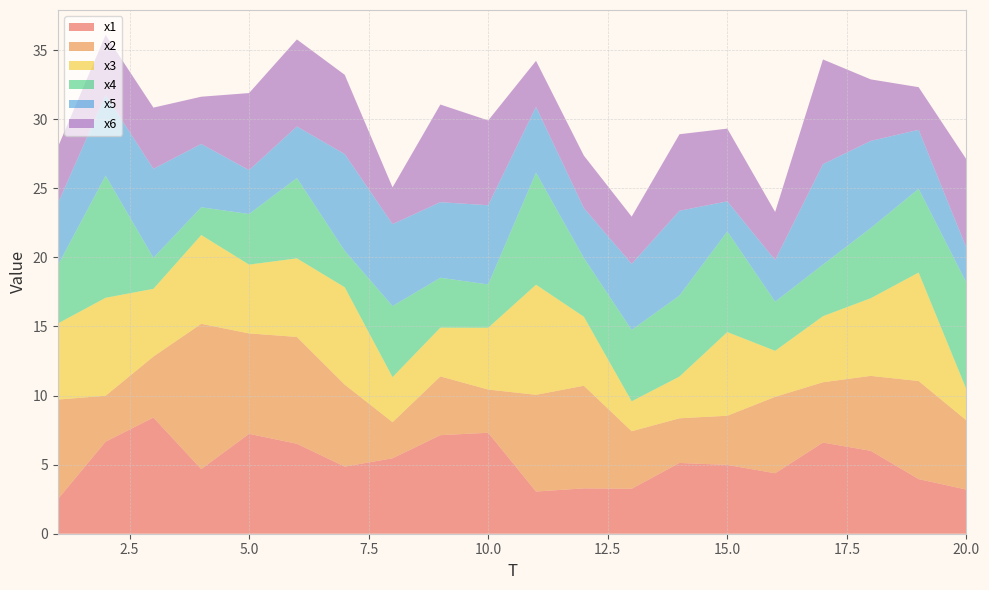

Reading right to left, extract all data points from this chart.

x1: 3.2	4.0	6.0	6.6	4.4	5.0	5.1	3.3	3.3	3.1	7.3	7.1	5.5	4.9	6.5	7.2	4.7	8.4	6.7	2.5
x2: 5.0	7.1	5.4	4.4	5.5	3.6	3.2	4.2	7.4	7.0	3.1	4.3	2.6	5.9	7.7	7.3	10.5	4.4	3.3	7.2
x3: 2.2	7.9	5.6	4.8	3.3	6.1	3.0	2.2	5.0	8.0	4.5	3.5	3.3	7.0	5.7	5.0	6.4	4.9	7.1	5.5
x4: 7.7	6.1	5.1	3.7	3.6	7.3	5.9	5.2	4.3	8.1	3.1	3.6	5.1	2.6	5.8	3.7	2.0	2.2	8.8	4.2
x5: 2.5	4.3	6.3	7.3	3.0	2.2	6.1	4.8	3.6	4.8	5.7	5.5	5.9	7.0	3.7	3.2	4.6	6.4	5.8	4.5
x6: 6.4	3.1	4.5	7.6	3.5	5.3	5.5	3.4	3.8	3.3	6.1	7.1	2.7	5.7	6.3	5.6	3.4	4.4	4.3	4.1